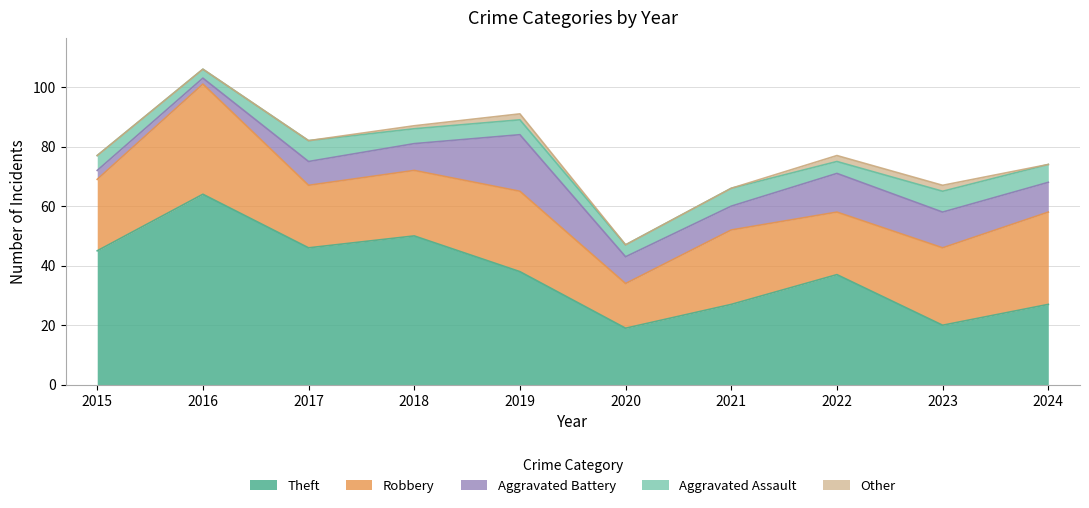

True or false: Robbery and Aggravated Assault intersect in this chart.

False